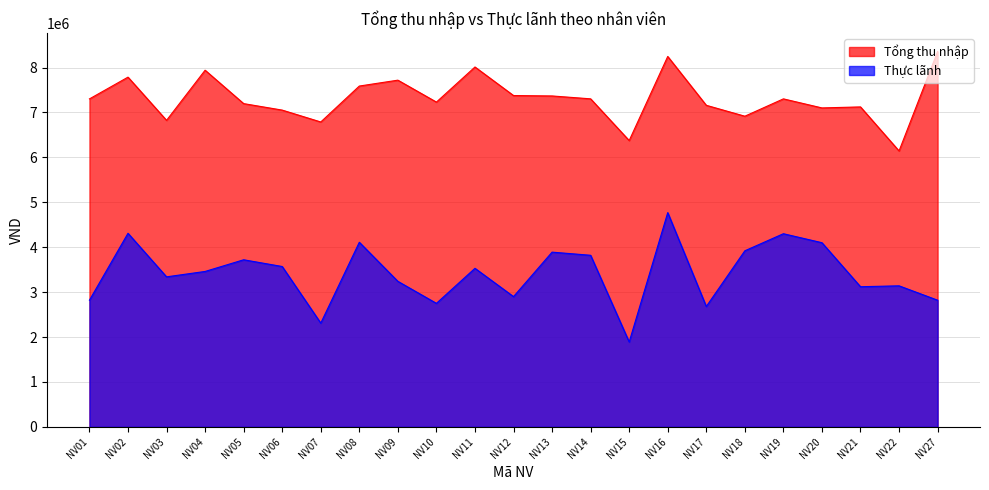

What is the approximate value of Tổng thu nhập at NV05?

7196543.9